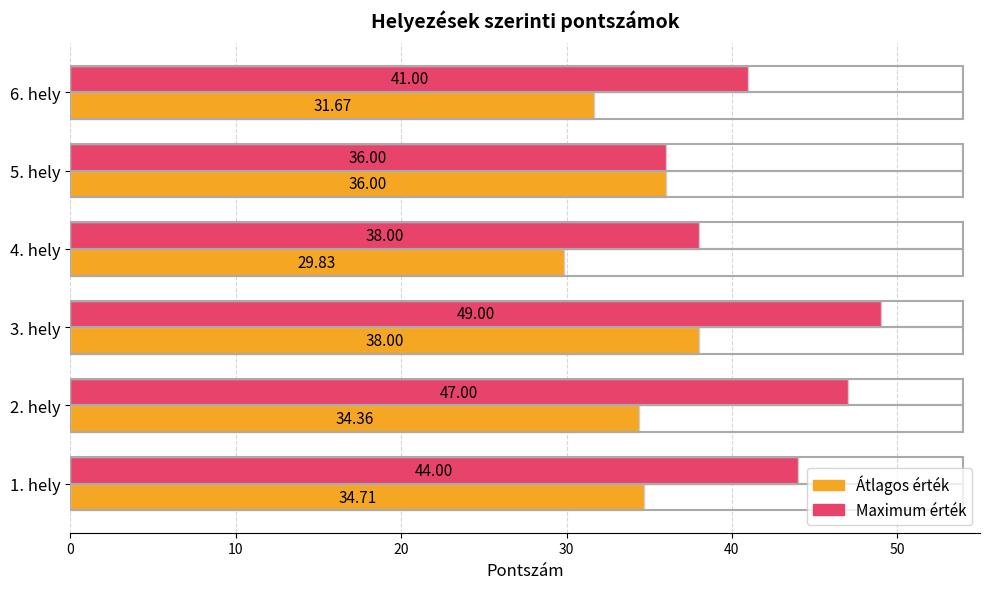

Which series has the widest spread of values?

Maximum érték